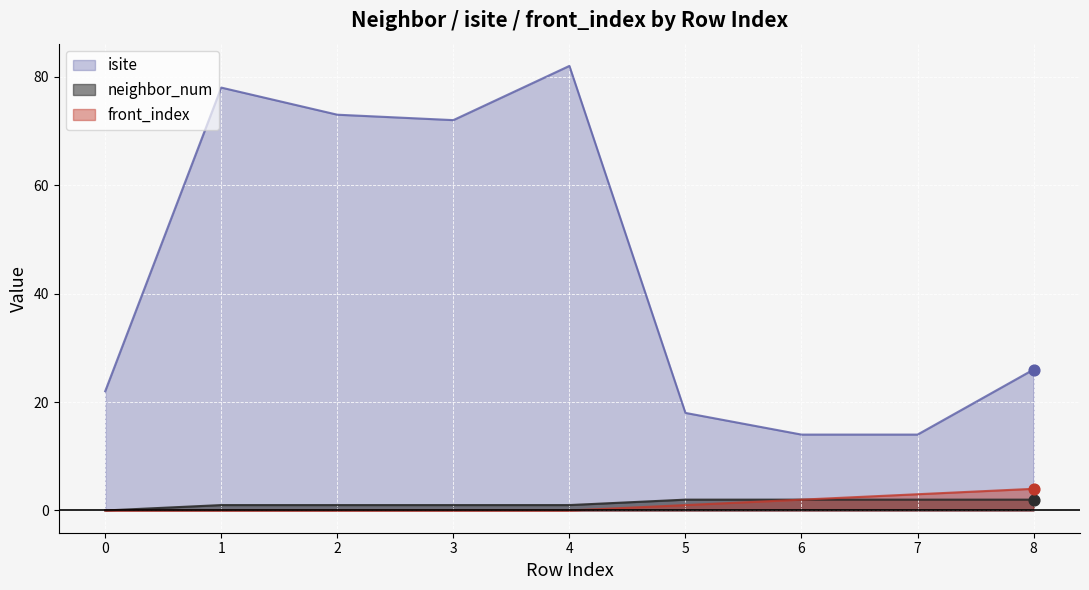

Which series has the largest total across all categories?

isite